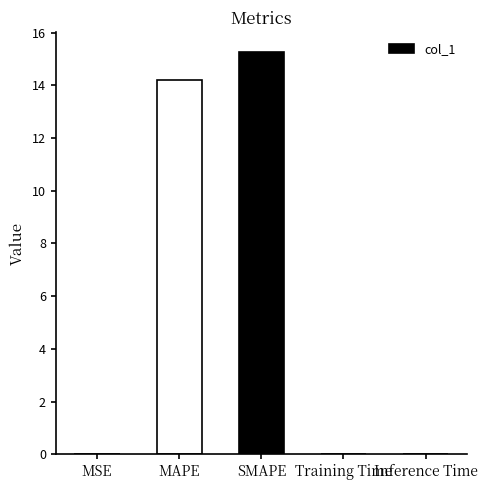

Between Inference Time and MAPE, which is larger?

MAPE